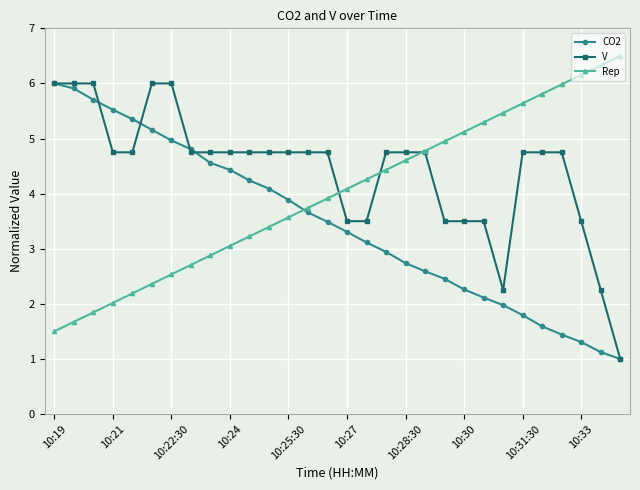

At how many categories does at least one series exceed 1?

30